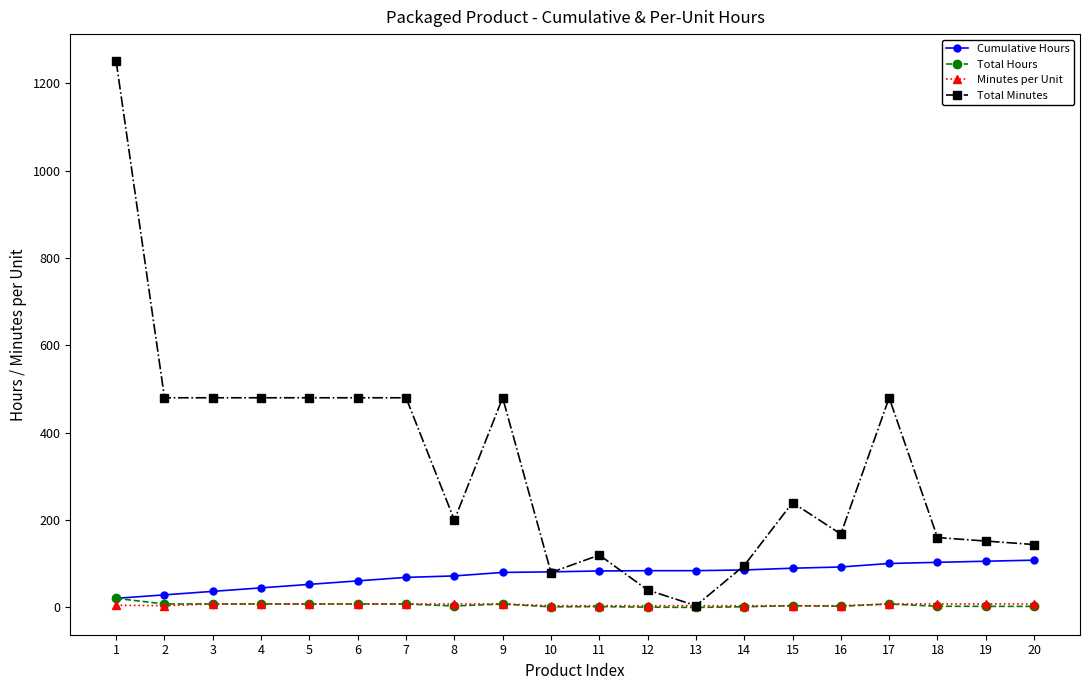

What is the total value across all series at 20?

262.6